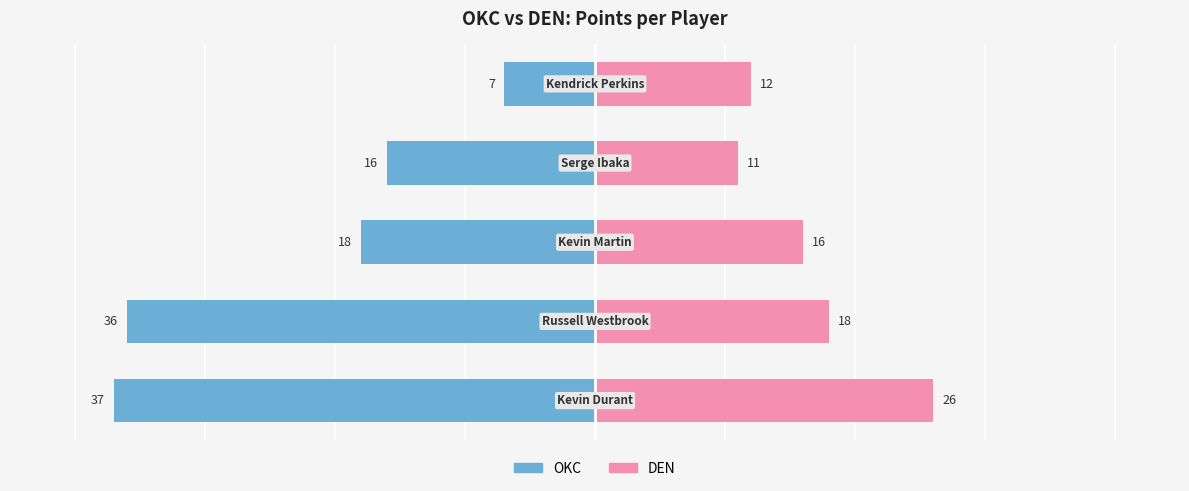

Is the value of OKC at 4 greater than the value of DEN at 1?

No